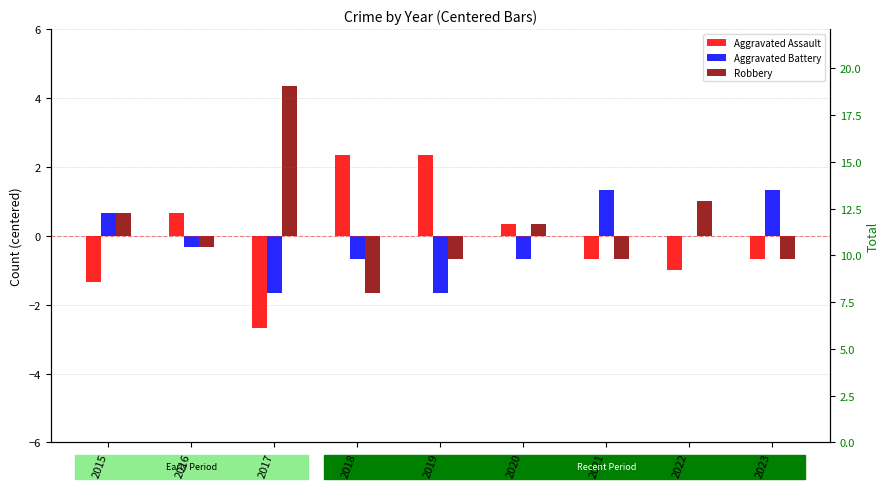

What is the difference between the second highest and minimum values in the Aggravated Assault series?

5.0